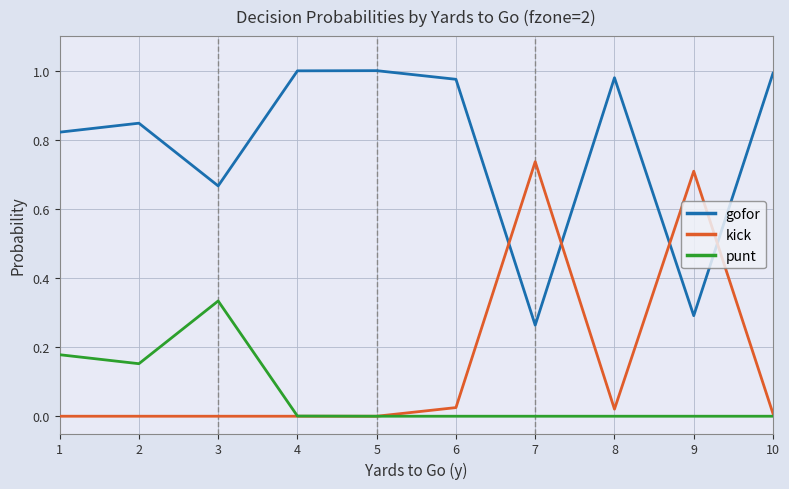

The value of kick at 3 is -0.4. True or false?

False